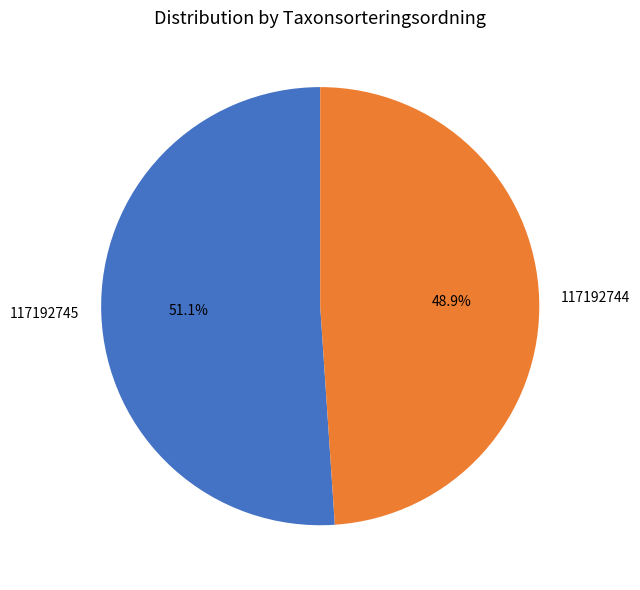

To the nearest percent, what is the difference between the 117192744 and 117192745 slice percentages?

2%